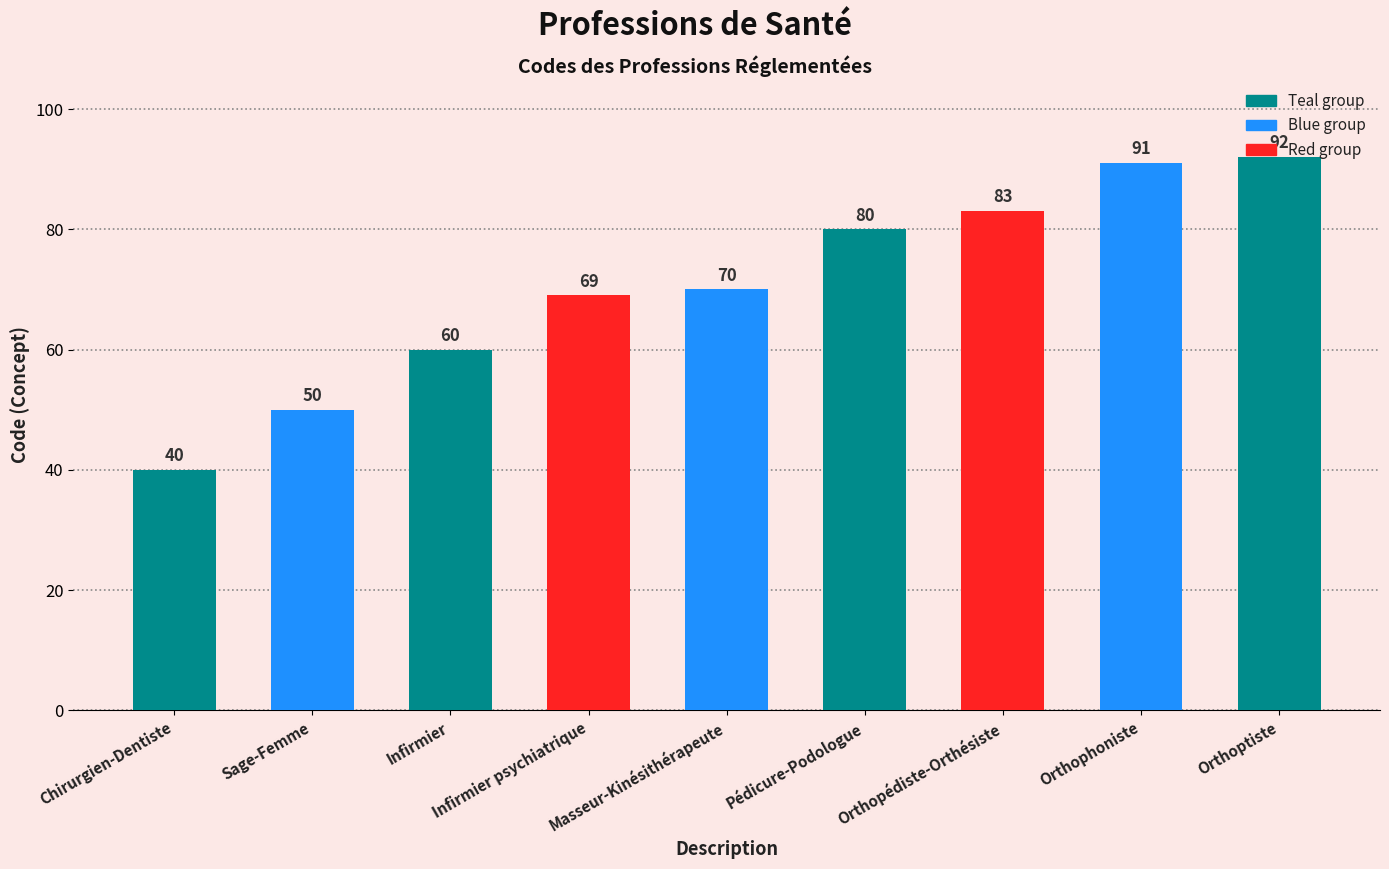

What is the ratio of the value at Chirurgien-Dentiste to the value at Sage-Femme?

0.8